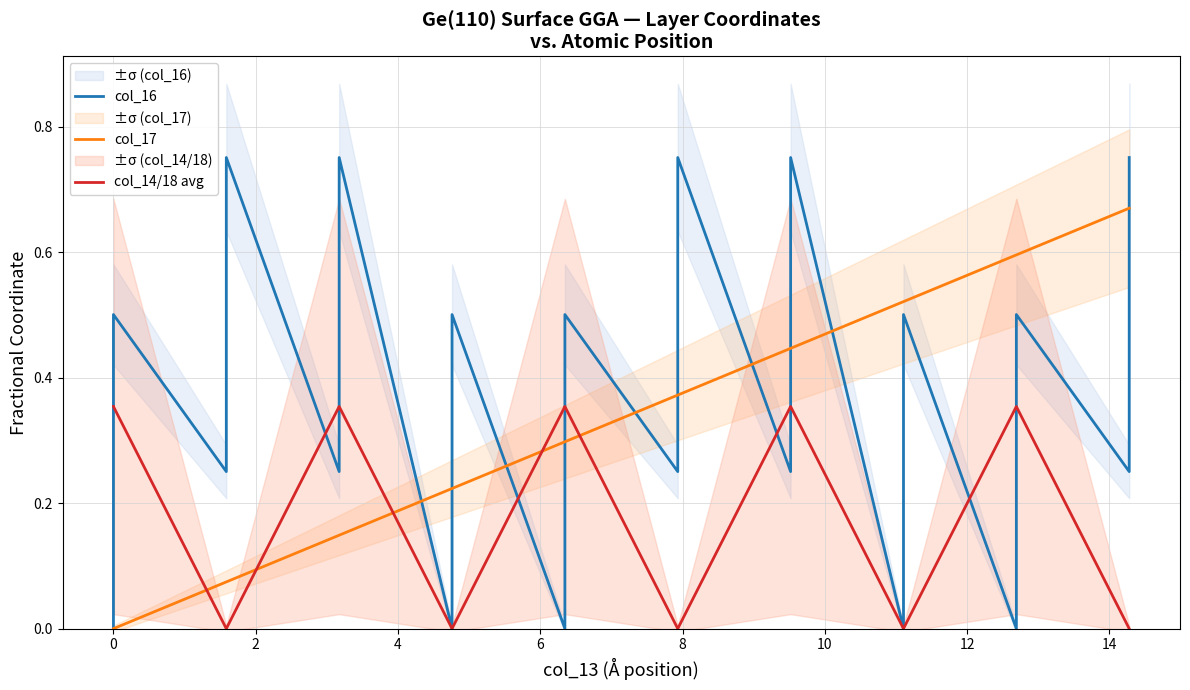

After their last crossing, which series has the higher values: col_16 or col_17?

col_16